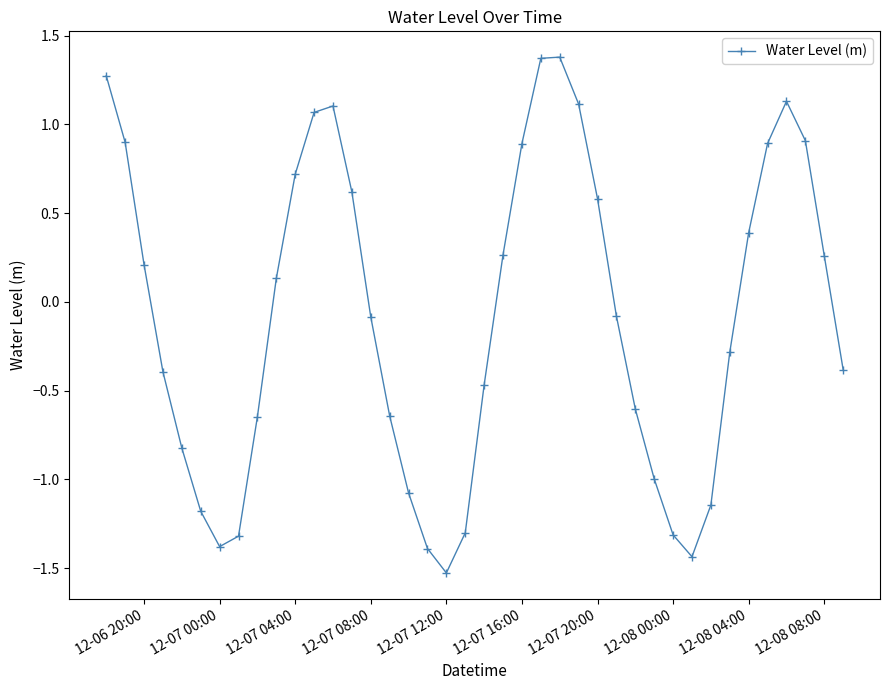

What is the minimum value shown in the chart?

-1.5